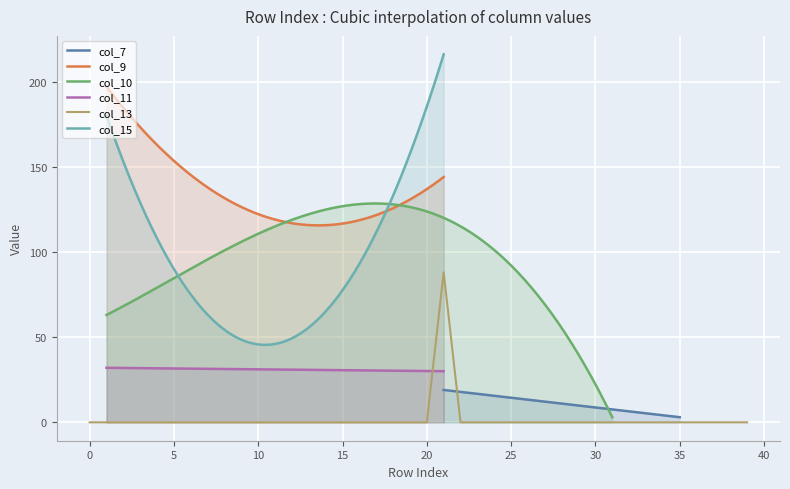

Where is col_9 nearest to the value 98?

11